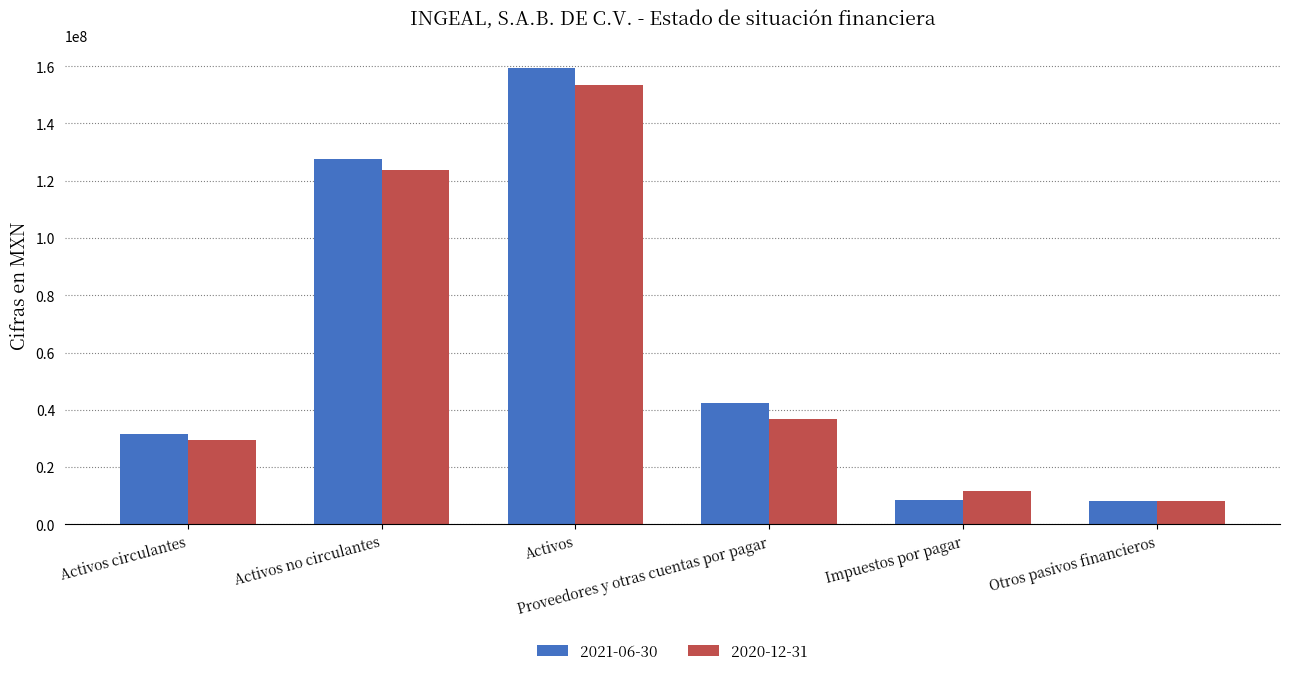

What position from the left is Activos?

3